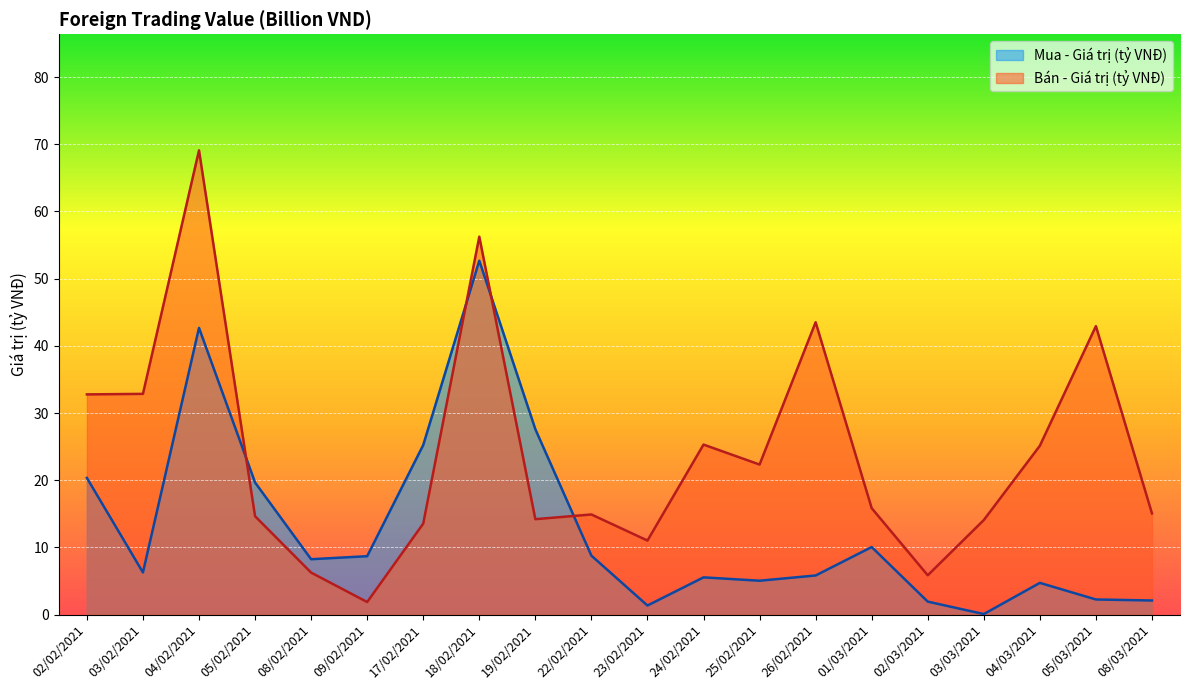

Does the chart display data point markers on the line(s)?

No